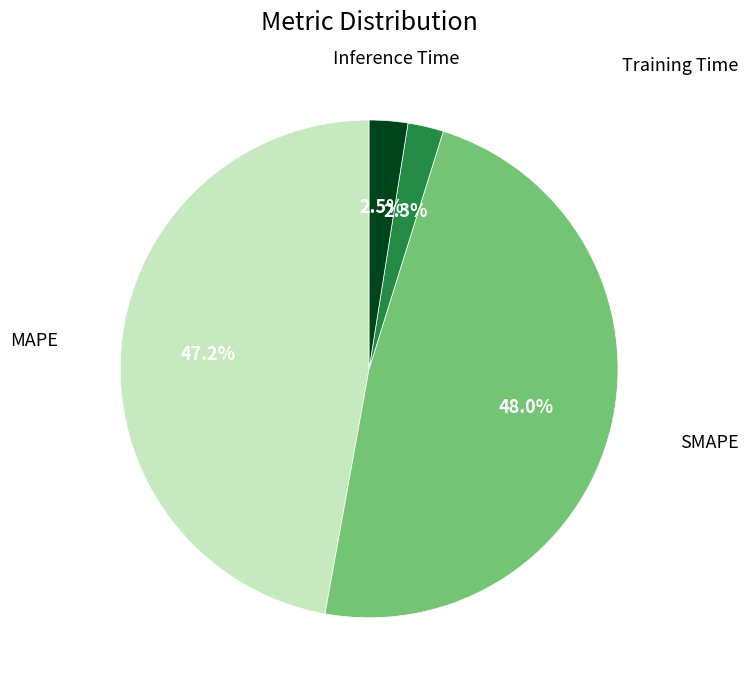

Does any single category account for the majority?

No